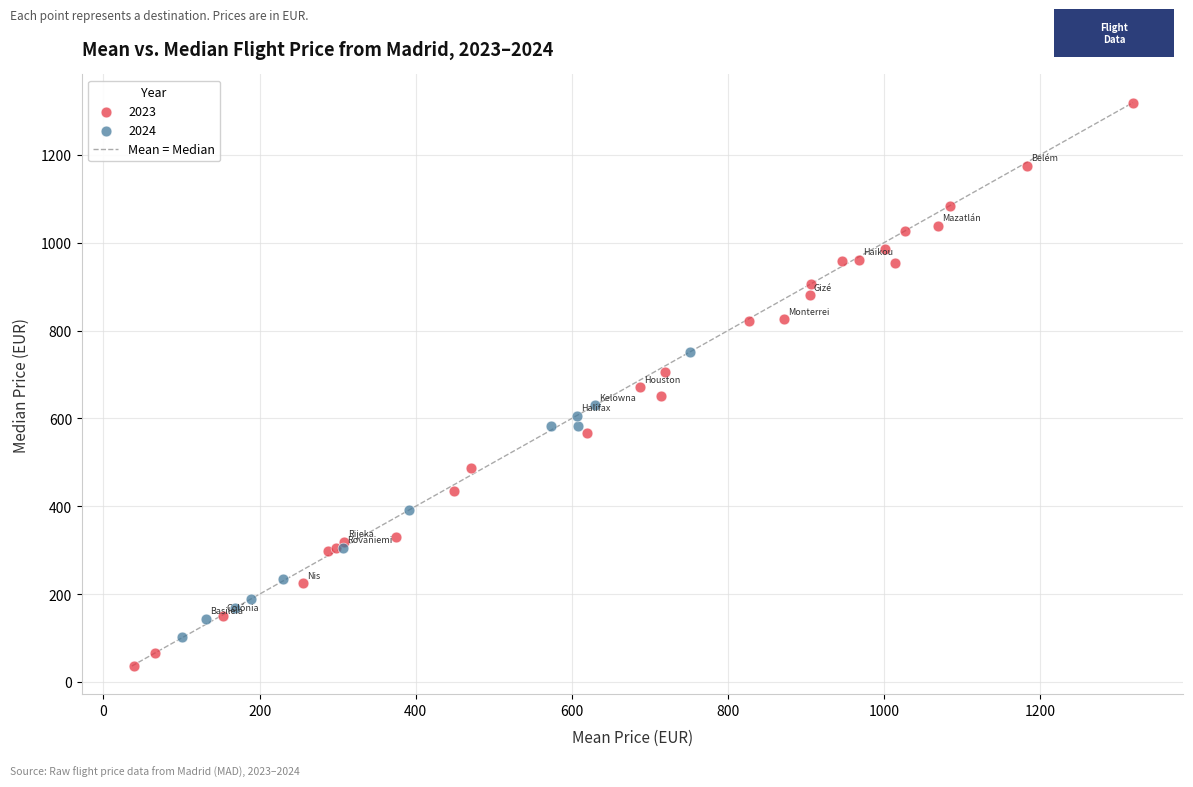

Which series has the largest Y range (max minus min)?

2023